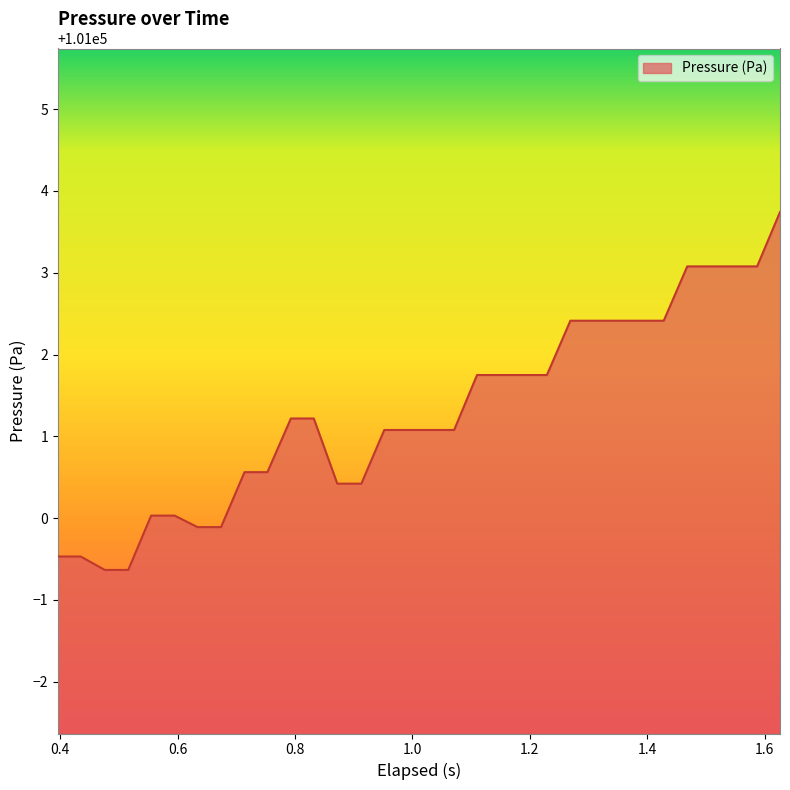

What is the difference between the maximum and minimum values?

4.4